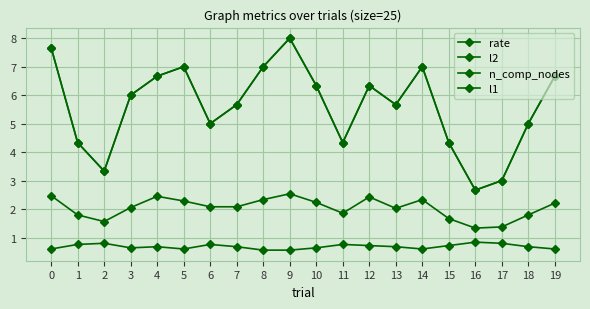

At which category is the sum across all series the highest?

9